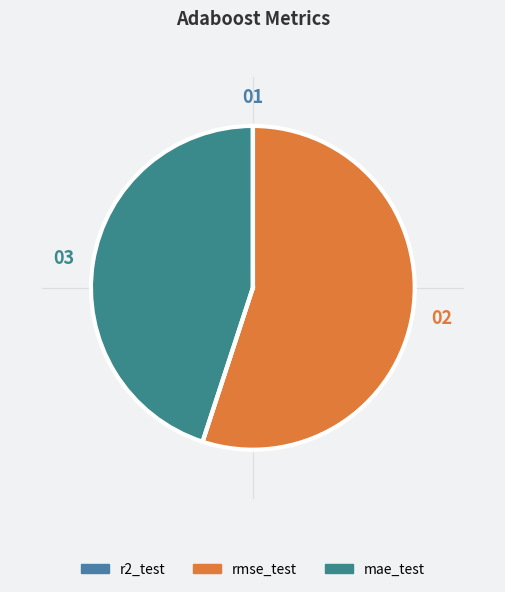

Approximately how many times larger is the value at rmse_test compared to mae_test?

1.2